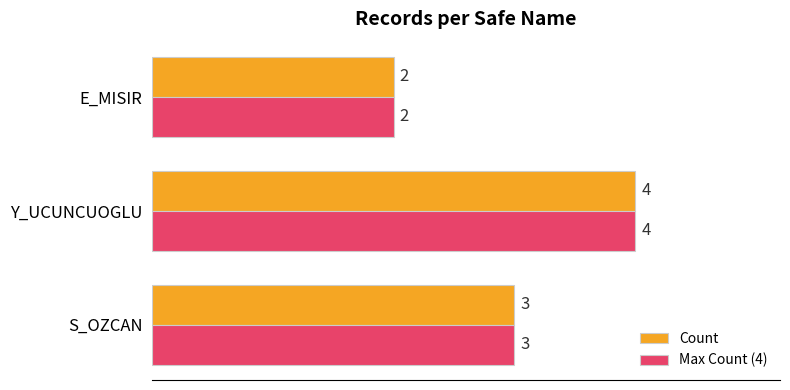

Where is Count nearest to the value 3?

S_OZCAN